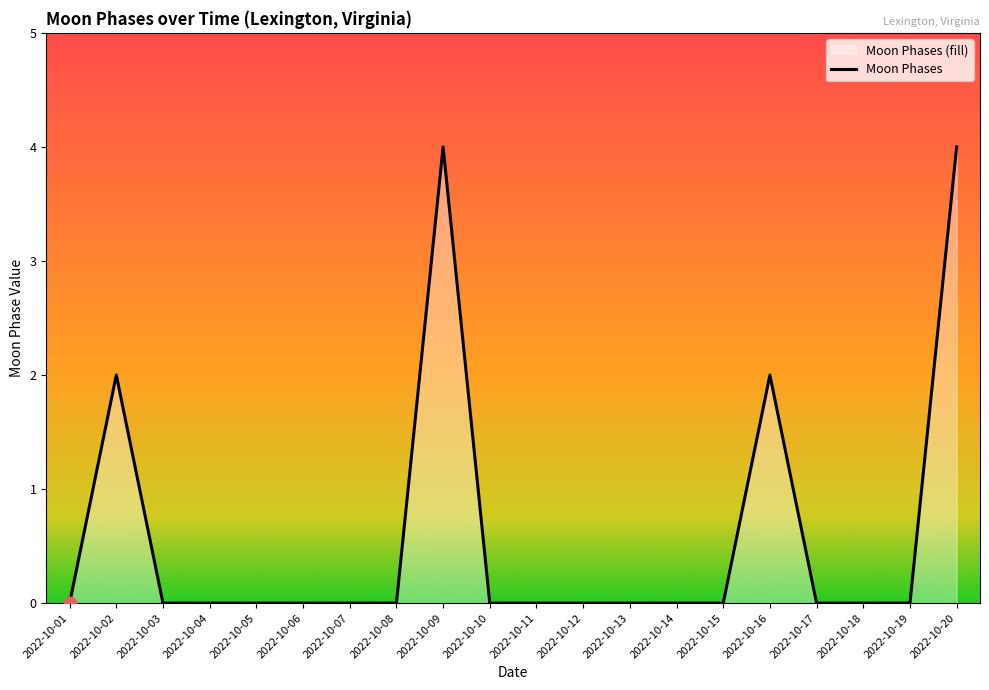

Between 2022-10-01 and 2022-10-05, which is larger?

2022-10-01